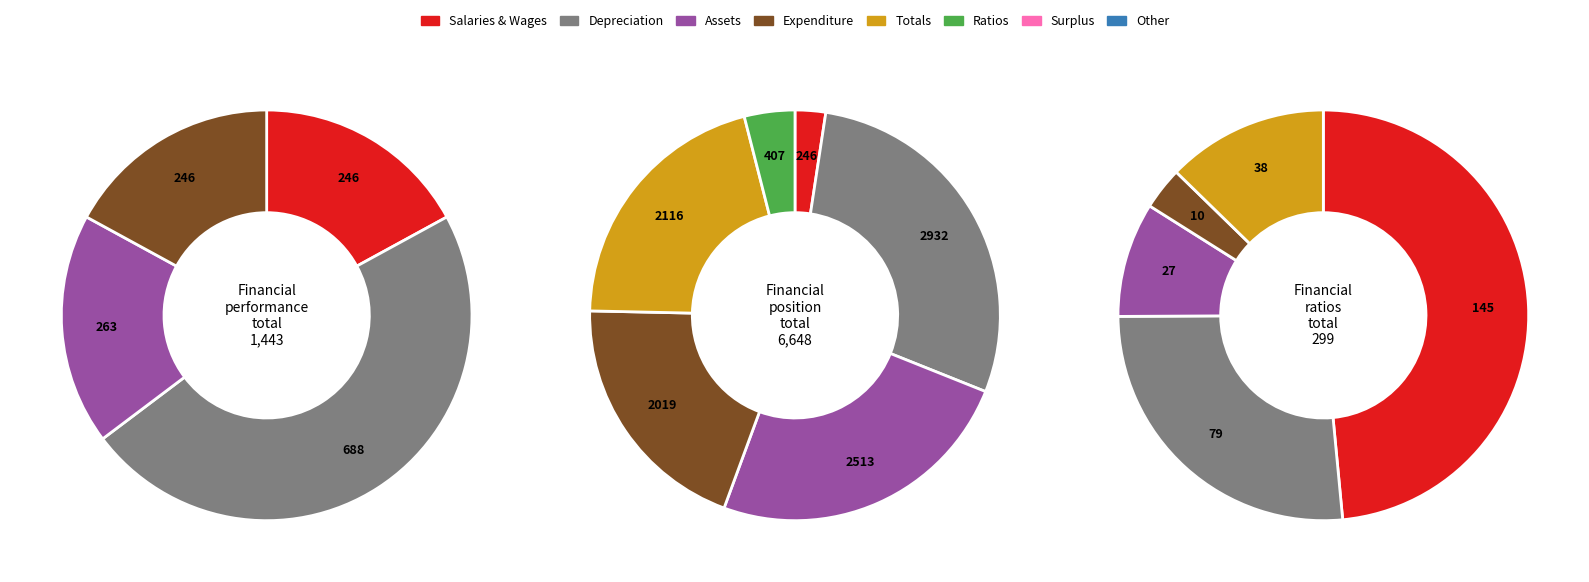

Is it true that Indirect taxes is 22% of the pie?

False